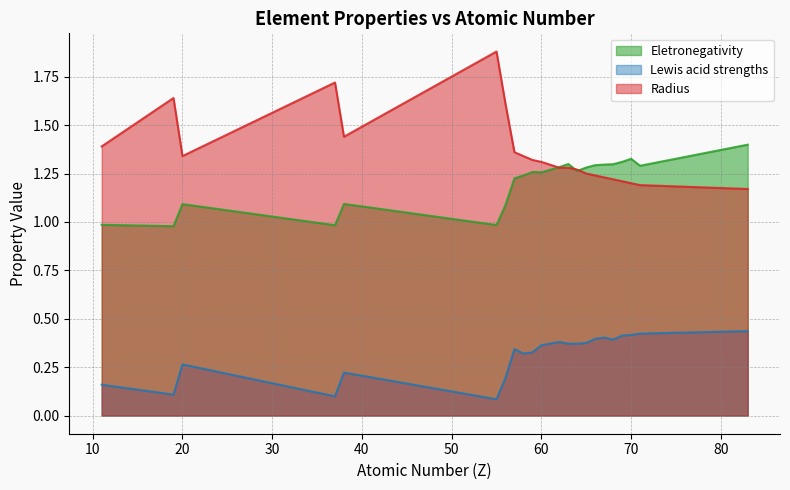

How many times do Radius and Eletronegativity cross each other?

3